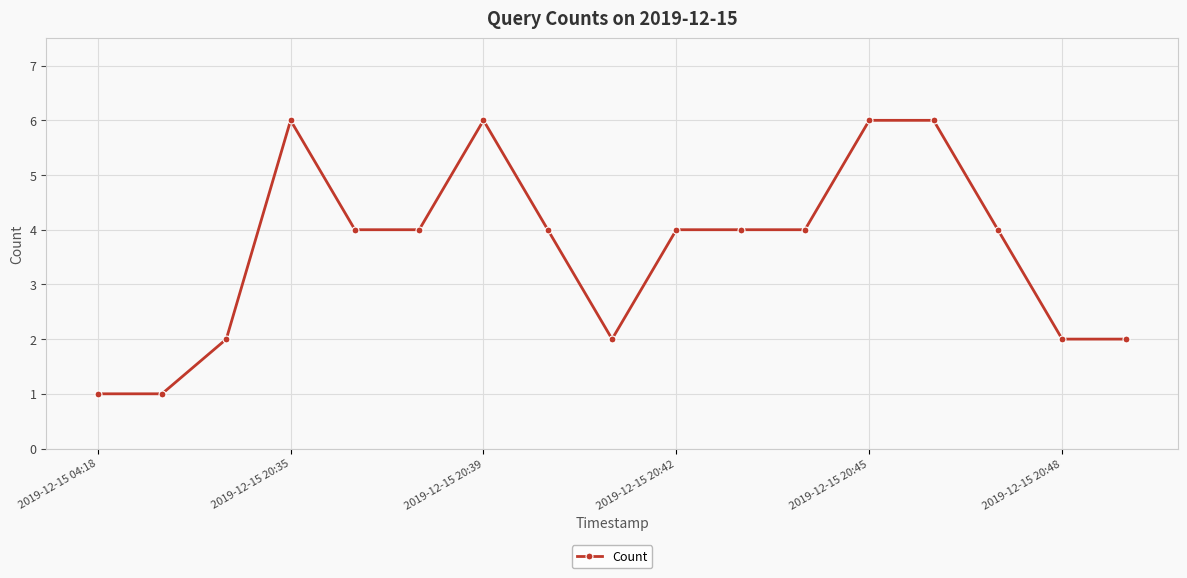

True or false: the data has more than 1 interior local peaks.

True